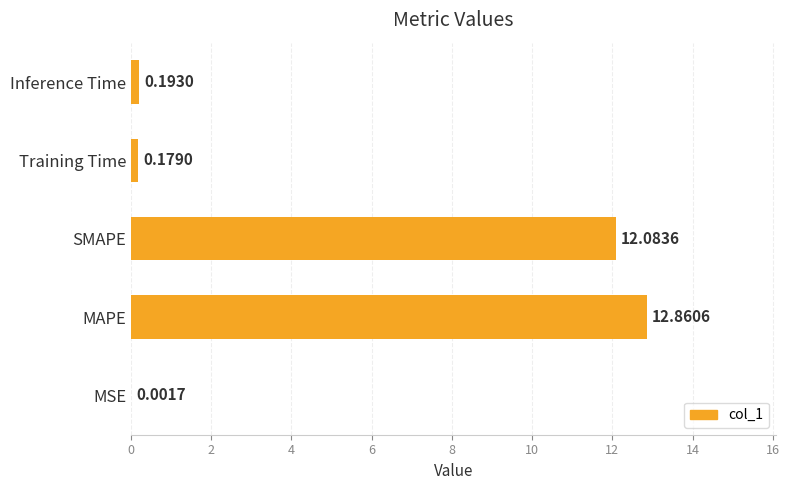

Between MAPE and MSE, which is larger?

MAPE